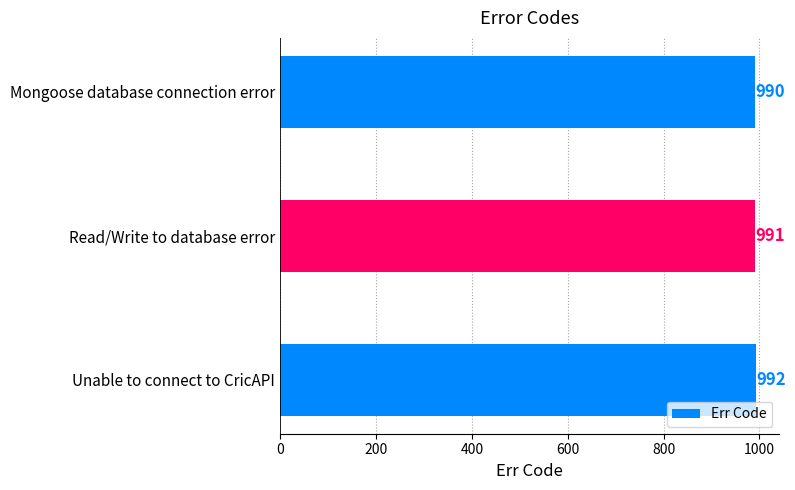

What is the difference between the maximum and minimum values?

2